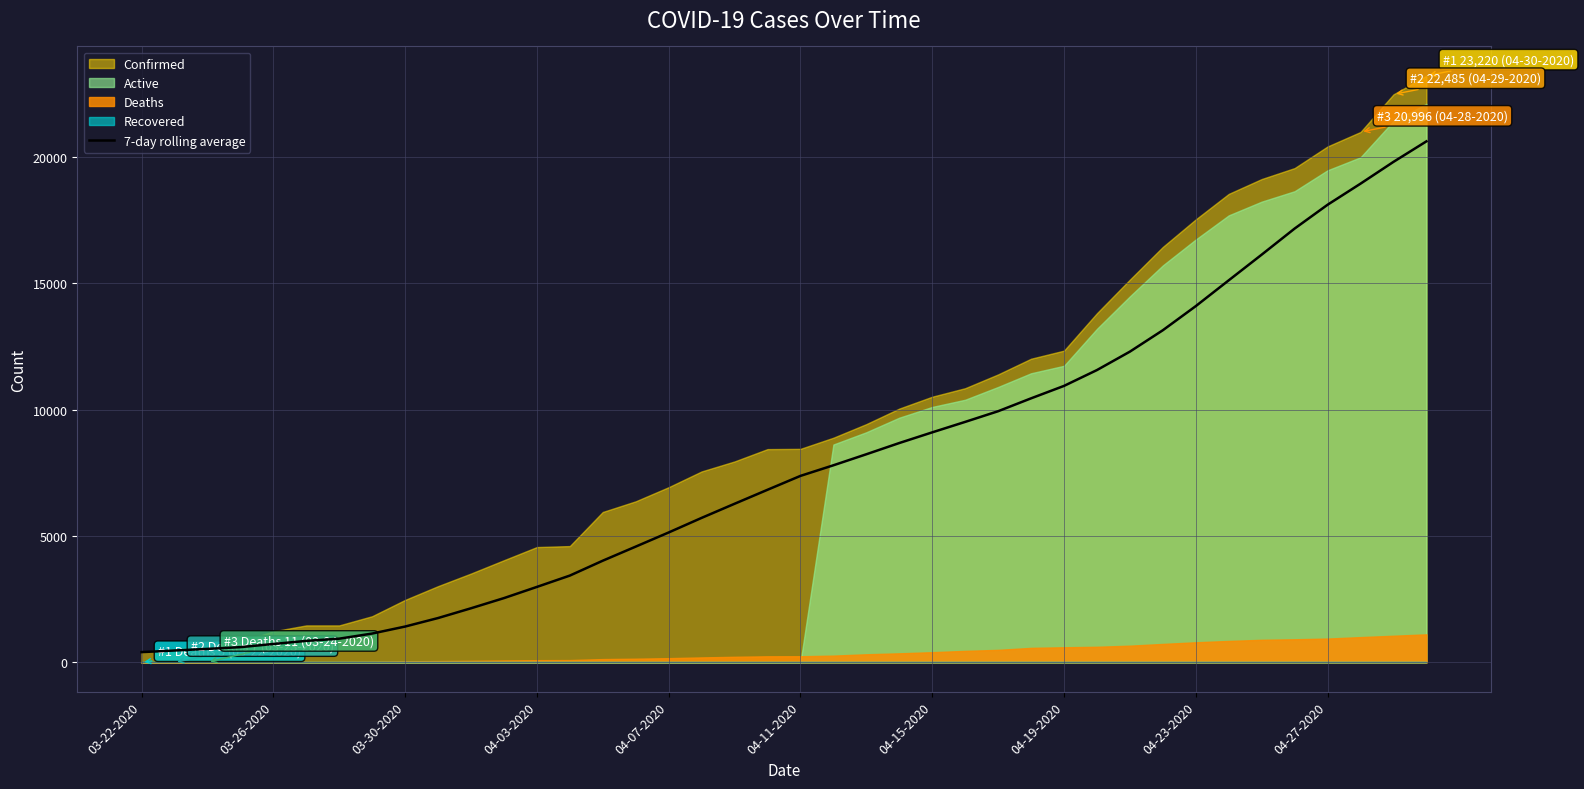

At which category does the chart reach its peak across all series?

39